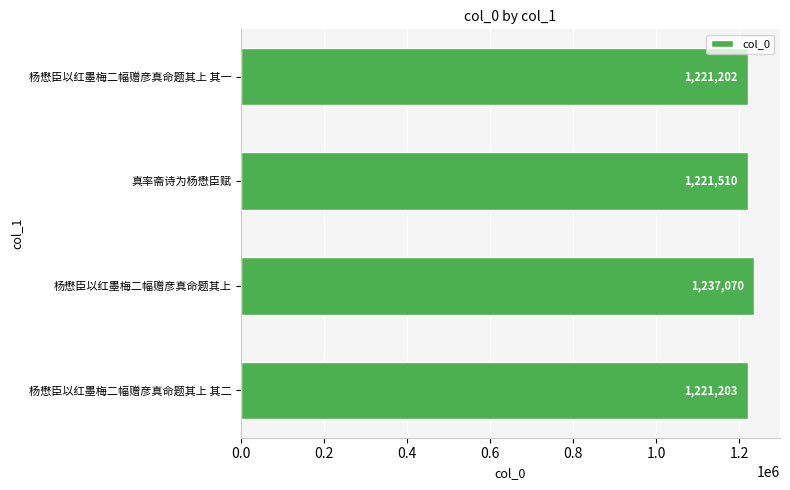

List the labels in order of value, largest first.

杨懋臣以红墨梅二幅赠彦真命题其上, 真率斋诗为杨懋臣赋, 杨懋臣以红墨梅二幅赠彦真命题其上 其二, 杨懋臣以红墨梅二幅赠彦真命题其上 其一